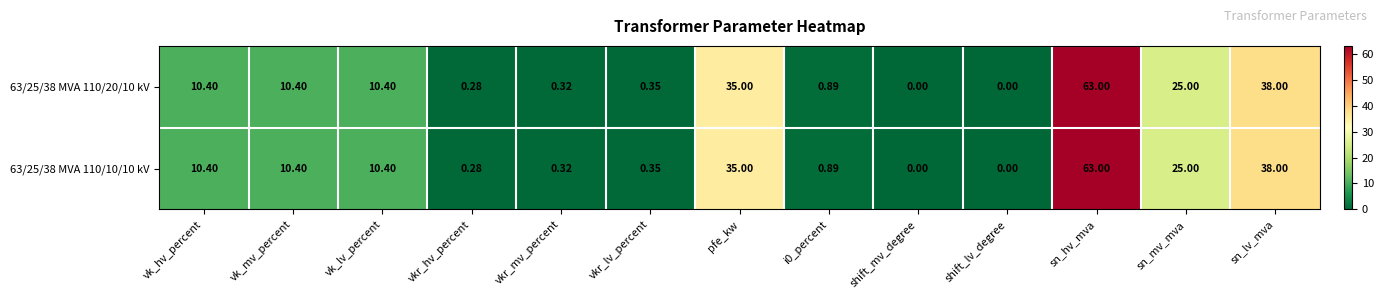

Where is 63/25/38 MVA 110/10/10 kV nearest to the value 31?

pfe_kw